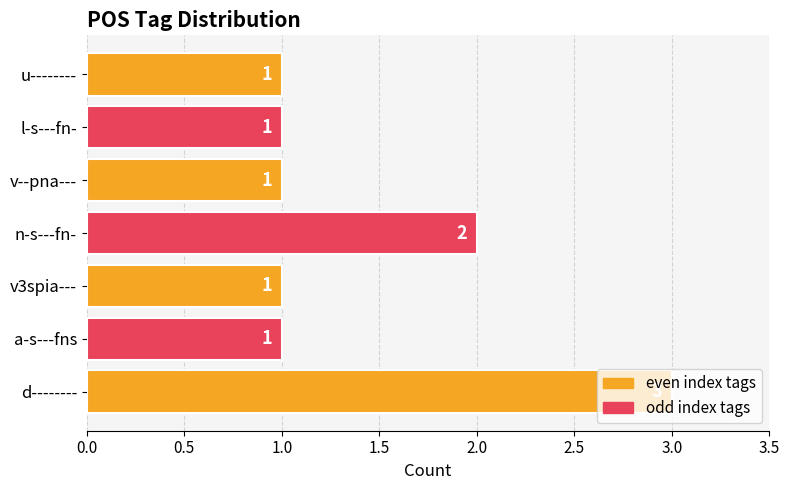

Count the values in the range 1 to 2.

6